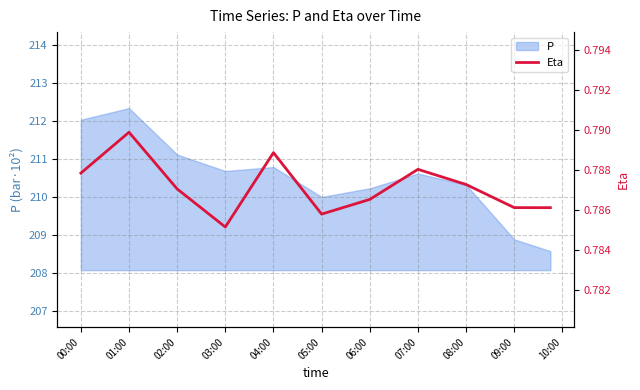

Is it true that the value at 08:00 is 0.2?

False